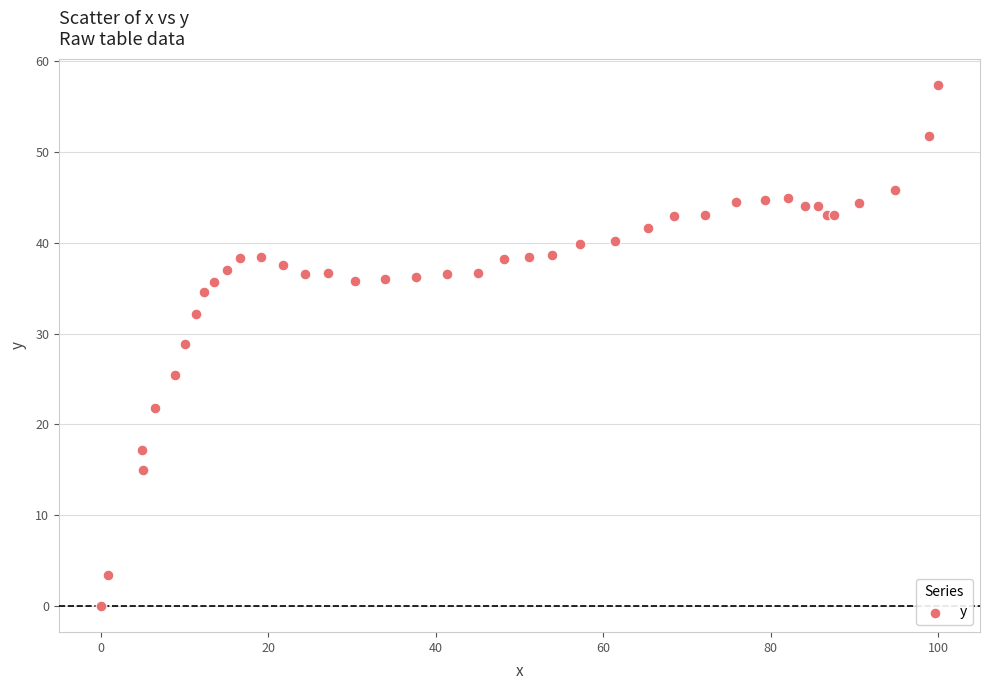

What Y value in the scatter plot is closest to 28?

28.8